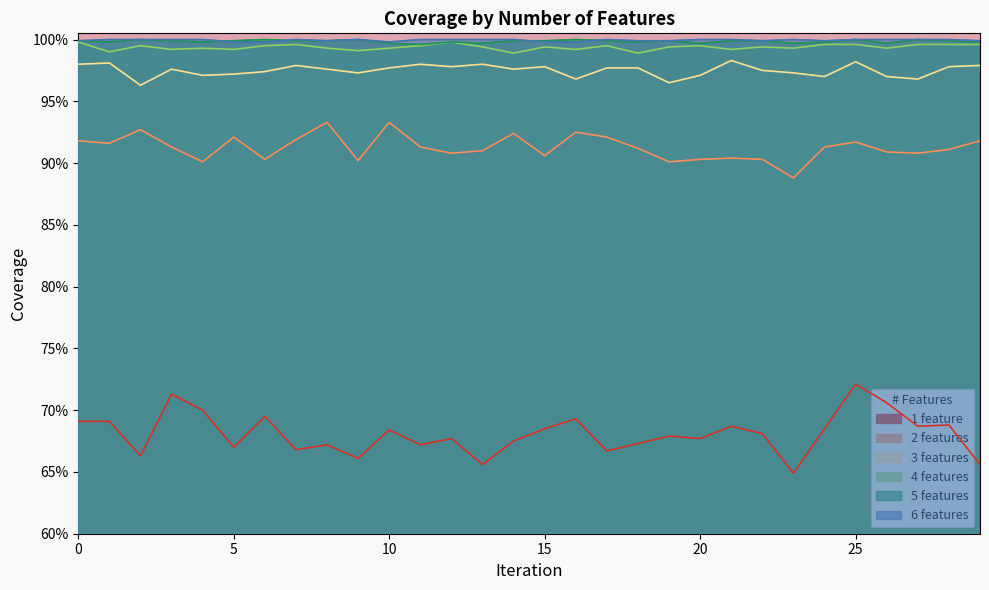

Where is the first local minimum for 1 feature?

2